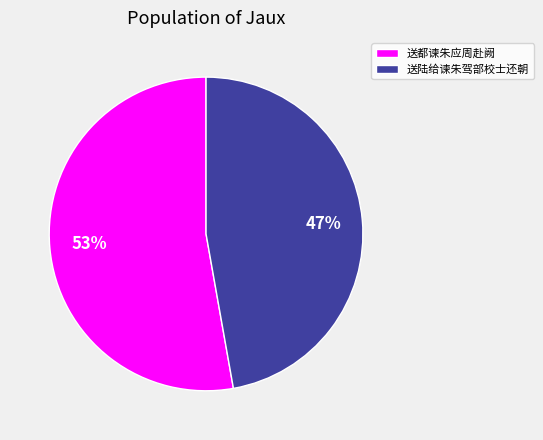

Do 送都谏朱应周赴阙 and 送陆给谏朱驾部校士还朝 together represent more than half of the pie?

Yes